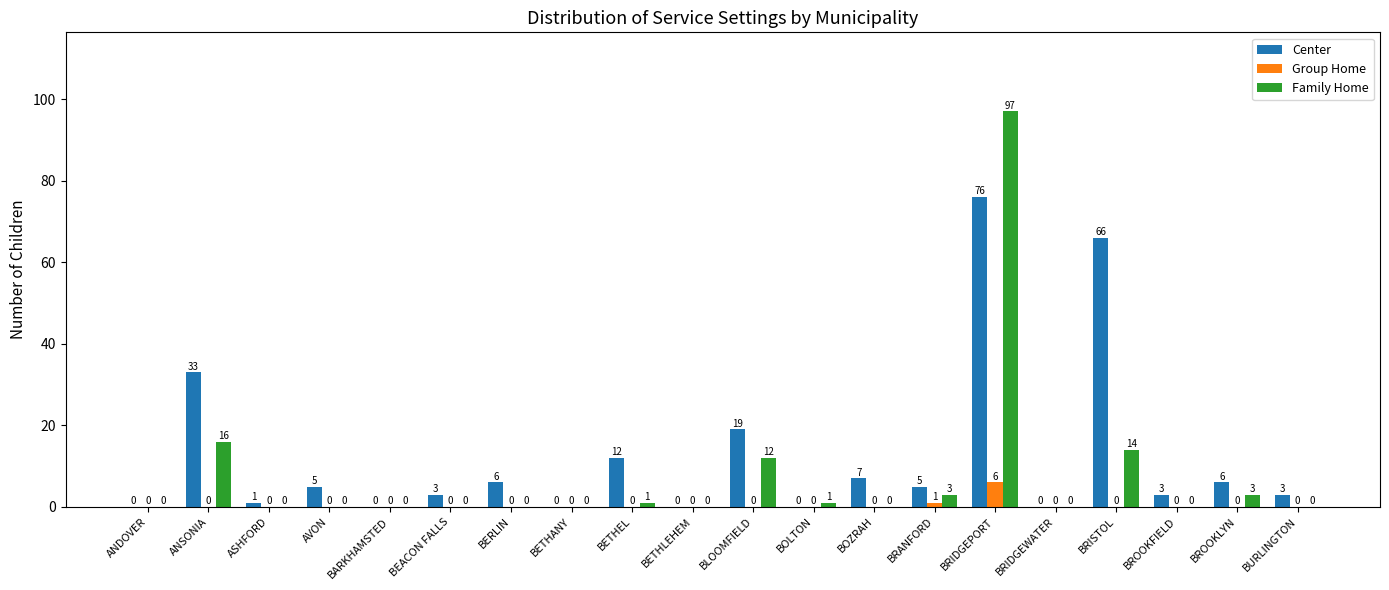

What is the greatest value displayed?

97